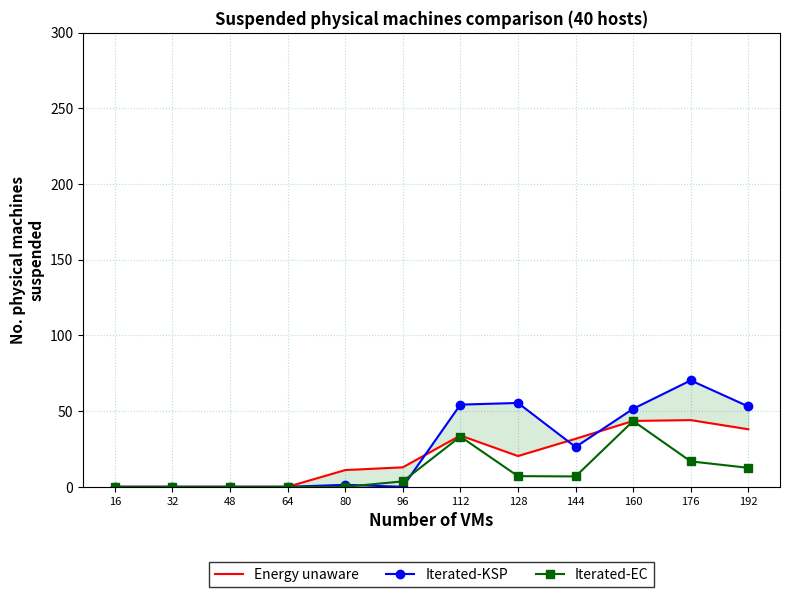

How many values in Iterated-KSP are above zero?

7